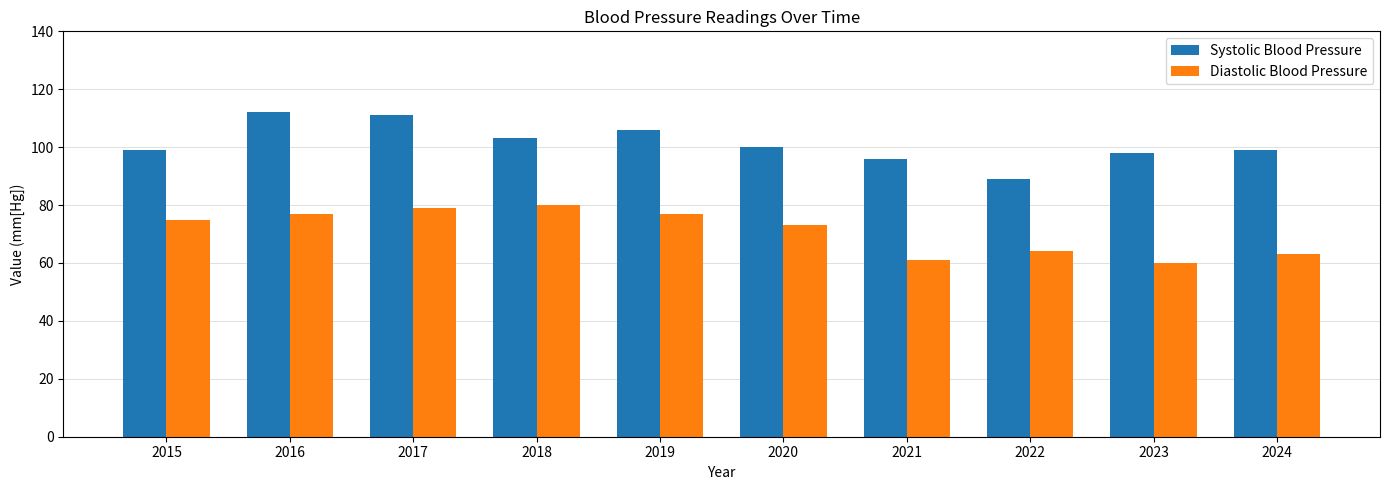

What is the greatest value displayed?

112